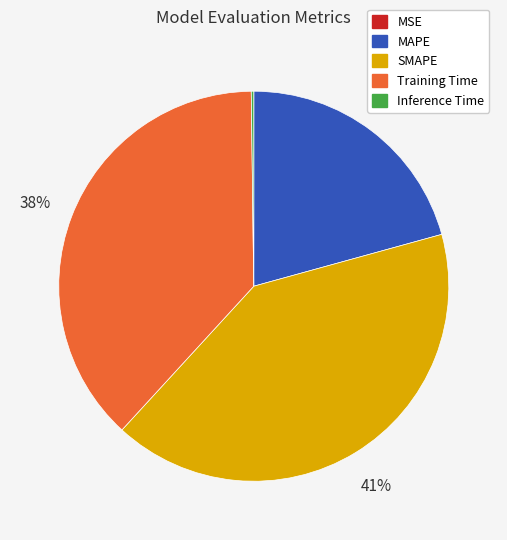

To the nearest percent, what is the average slice percentage?

20%